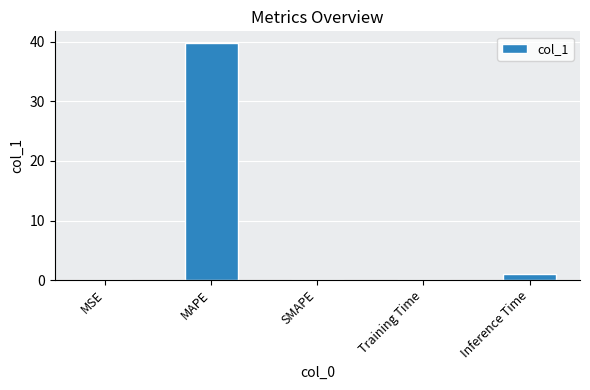

Are the bars horizontal?

No